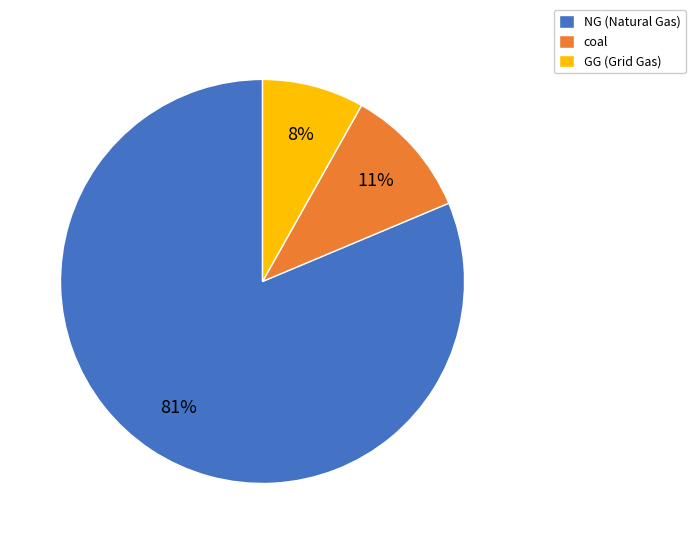

Is the sum of NG (Natural Gas) and coal greater than half?

Yes